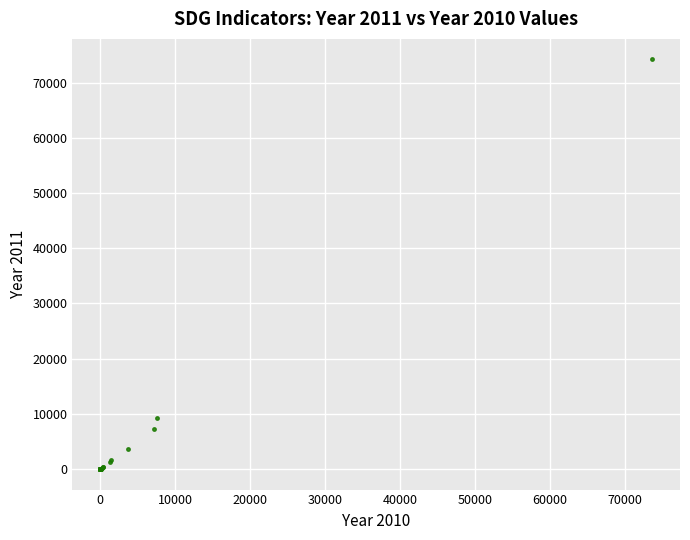

What Y value in the scatter plot is closest to 37107?

9315.0